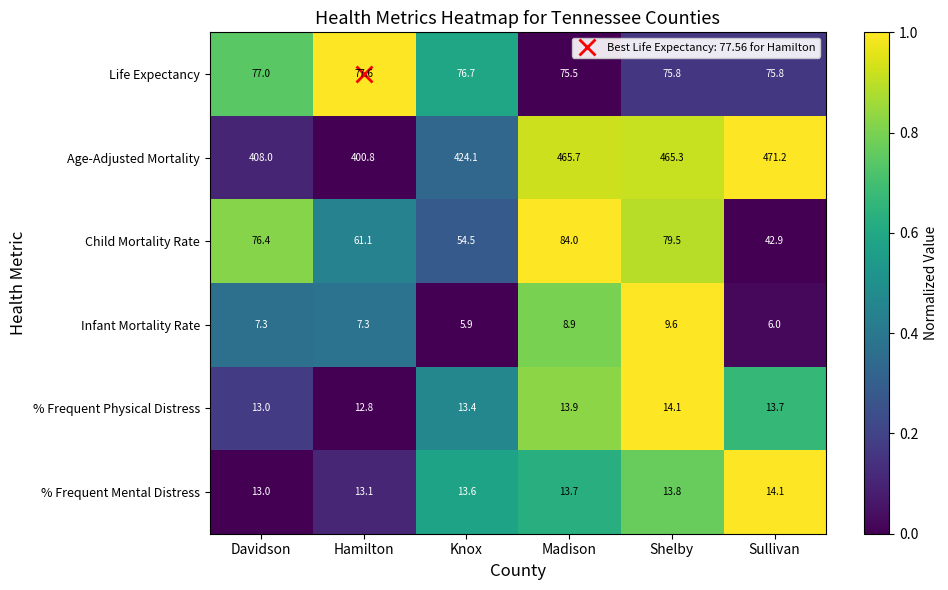

Between Davidson and Shelby, which series saw the biggest shift?

Age-Adjusted Mortality